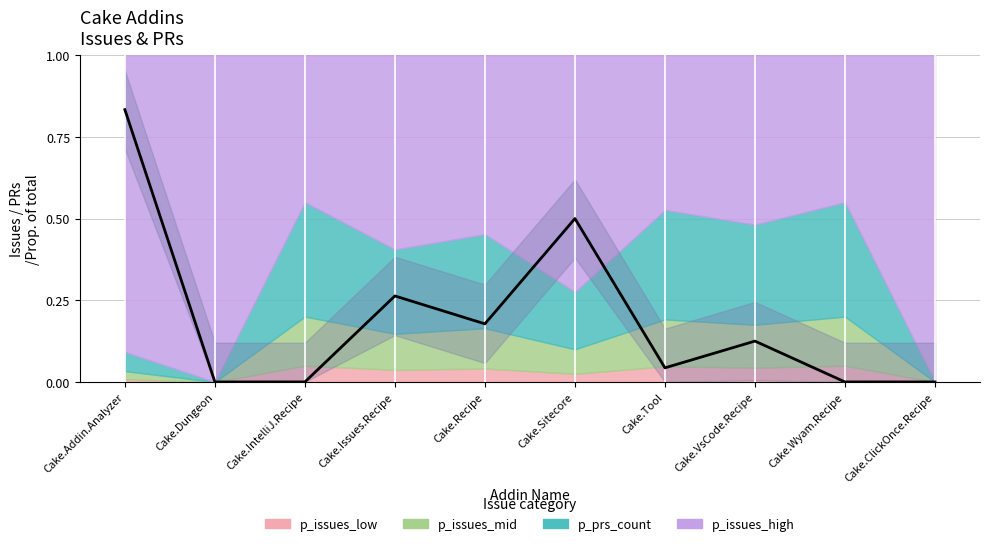

What is the average value?

0.2